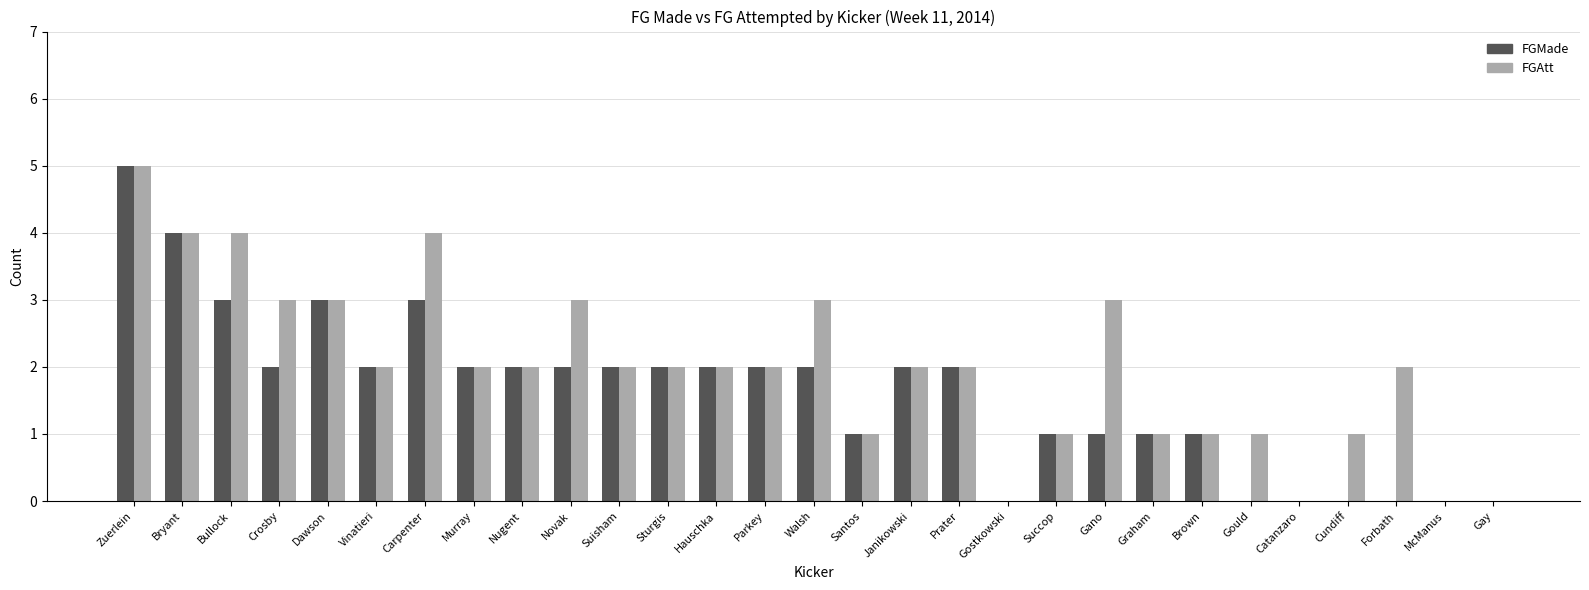

What is the sum of all FGAtt values?

58